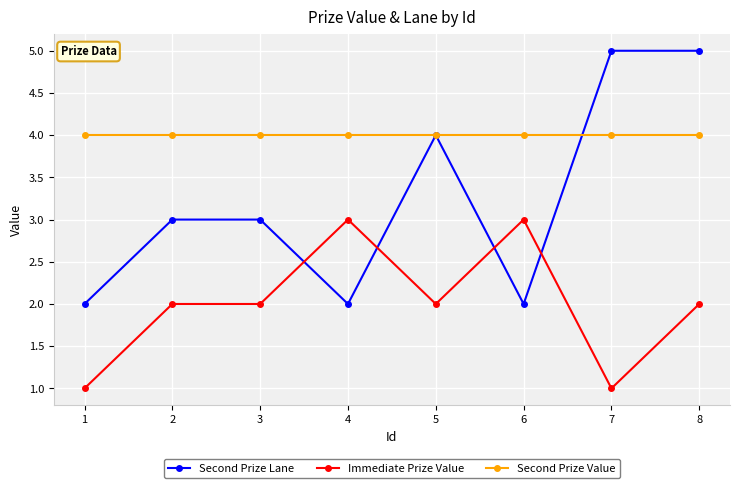

What are all the series names shown in the legend?

Second Prize Lane, Immediate Prize Value, Second Prize Value